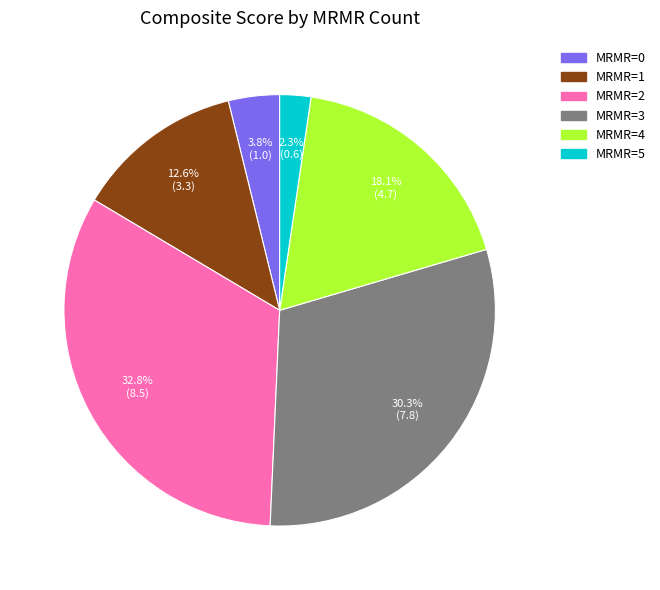

Is there a majority slice in this chart?

No